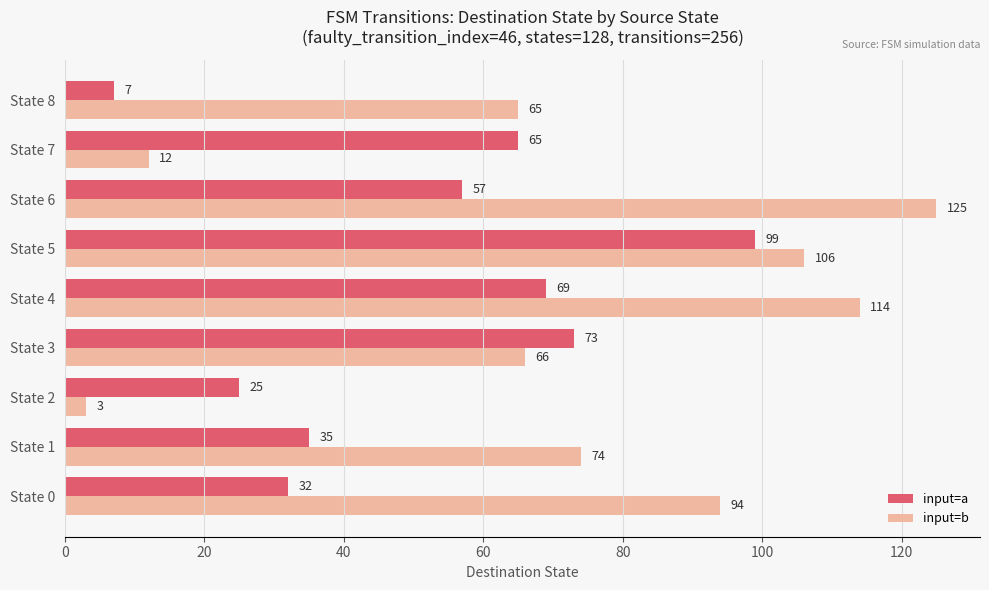

Is it true that input=a equals 17 at State 2?

False